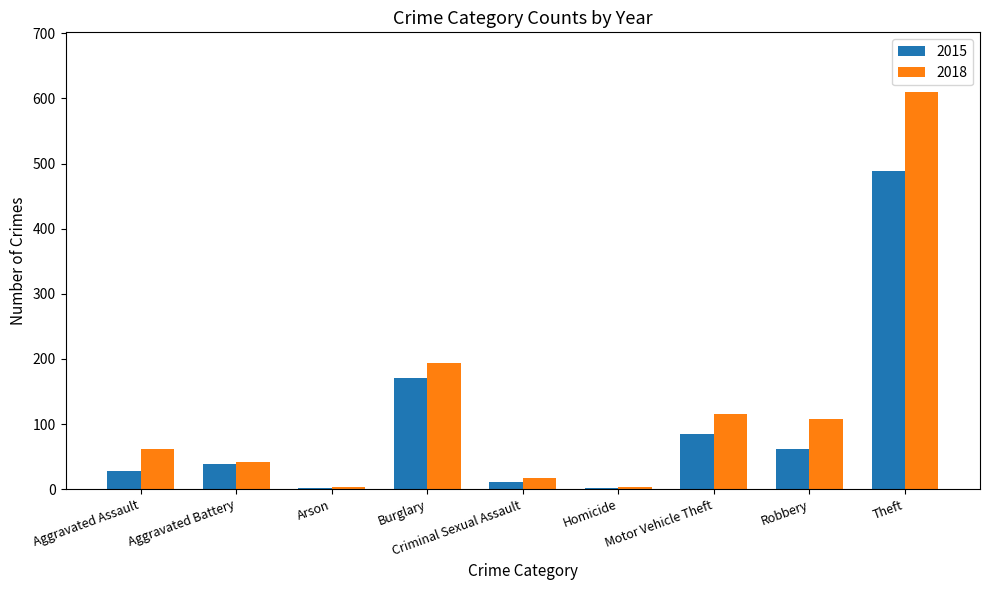

At which label is 2018 closest to 307?

Burglary